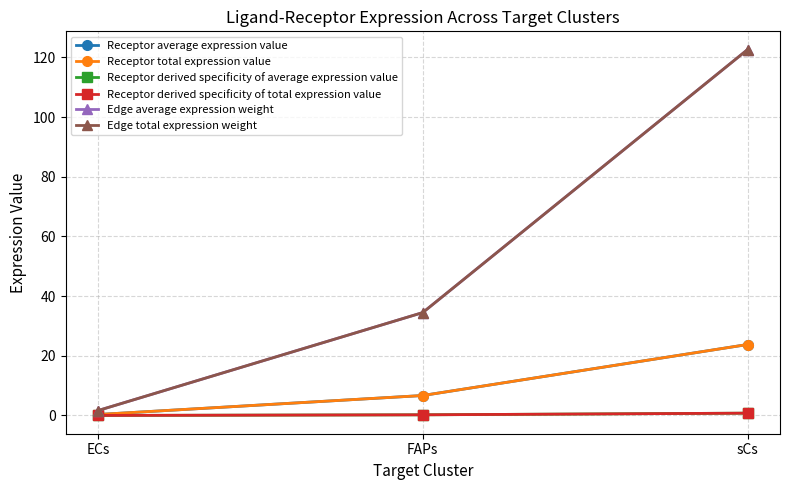

What position from the right is ECs?

3